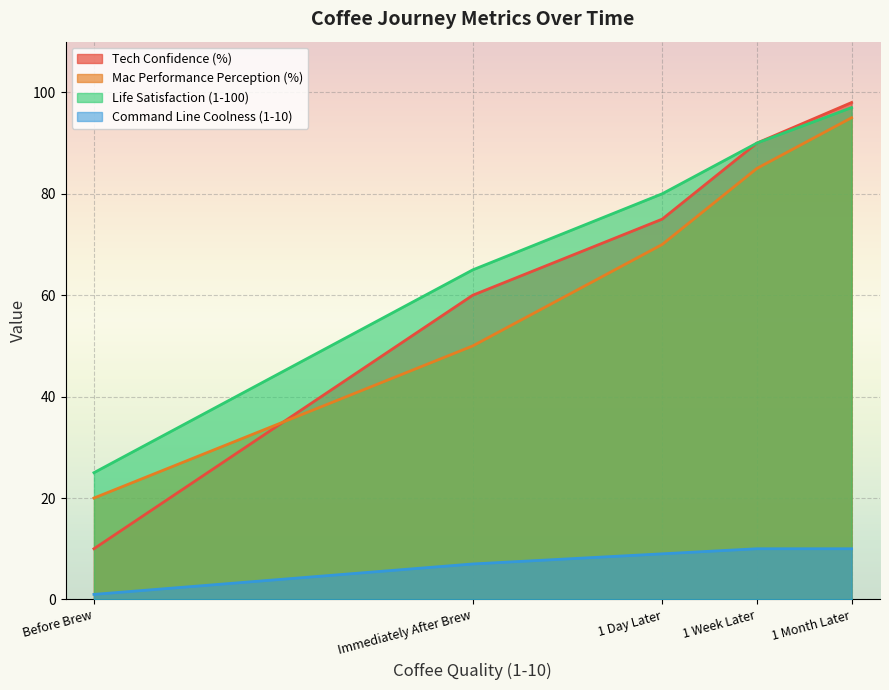

How many data points in Mac Performance Perception (%) are less than 70?

2